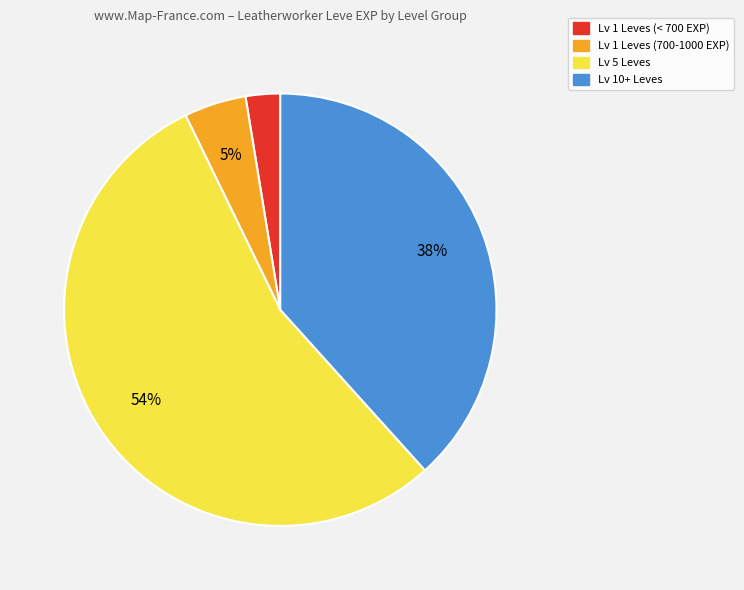

To the nearest percent, what is the average slice percentage?

25%